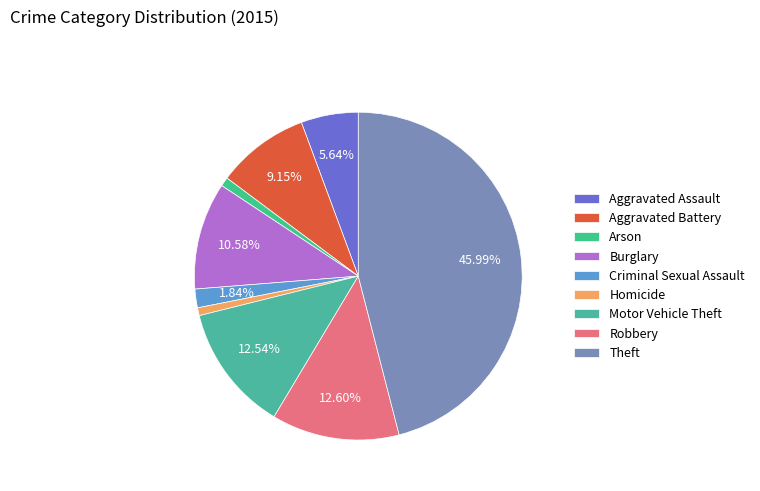

Does any single category account for the majority?

No